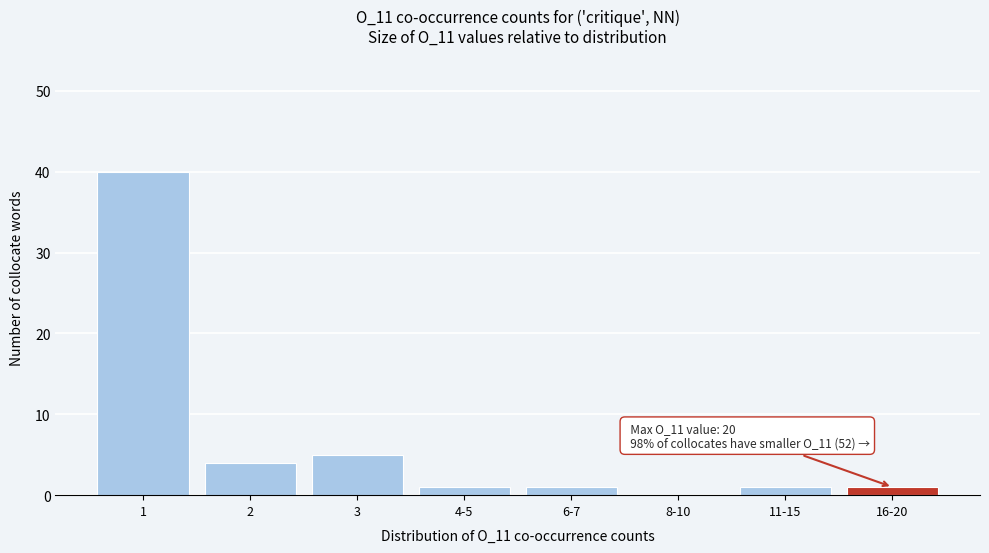

Reading right to left, extract all data points from this chart.

16-20=1	11-15=1	8-10=0	6-7=1	4-5=1	3=5	2=4	1=40